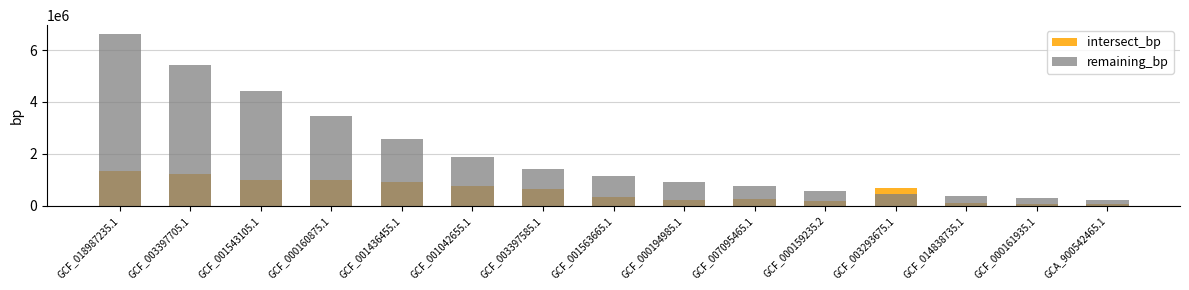

What is the label of the 2nd bar from the right?

GCF_000161935.1